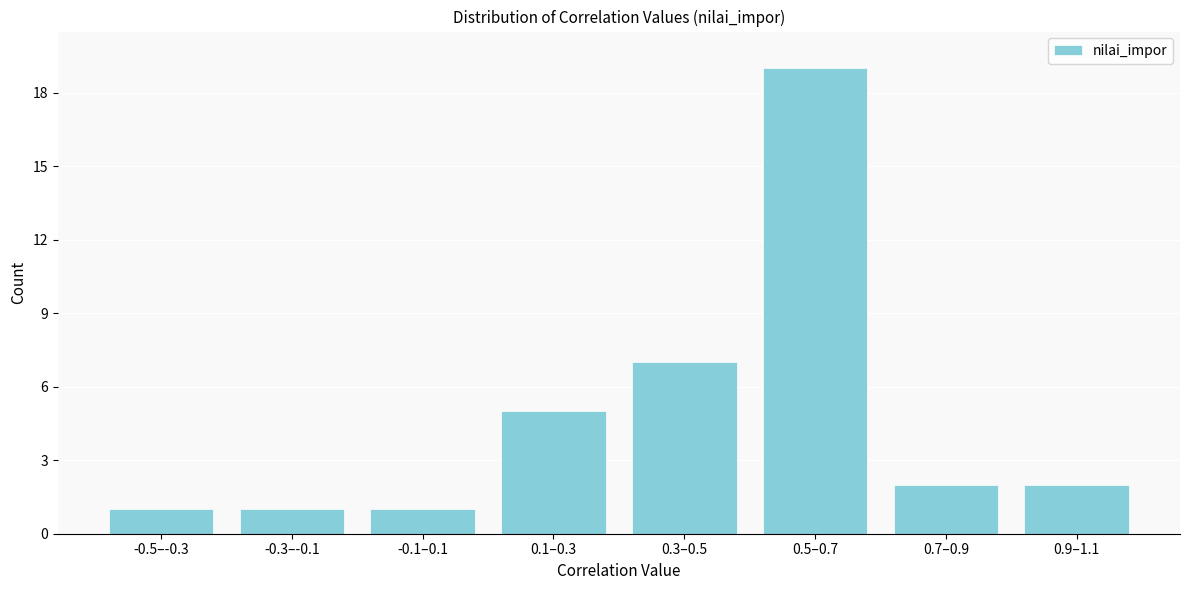

Reading left to right, list all the values displayed in this chart.

1	1	1	5	7	19	2	2